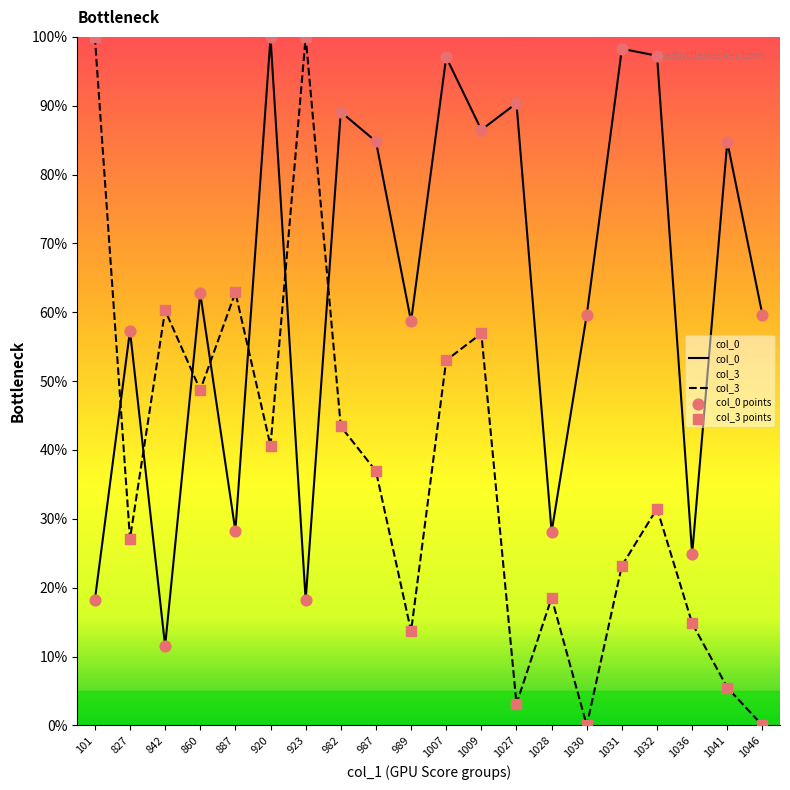

Which series contains the lowest Y value?

col_3